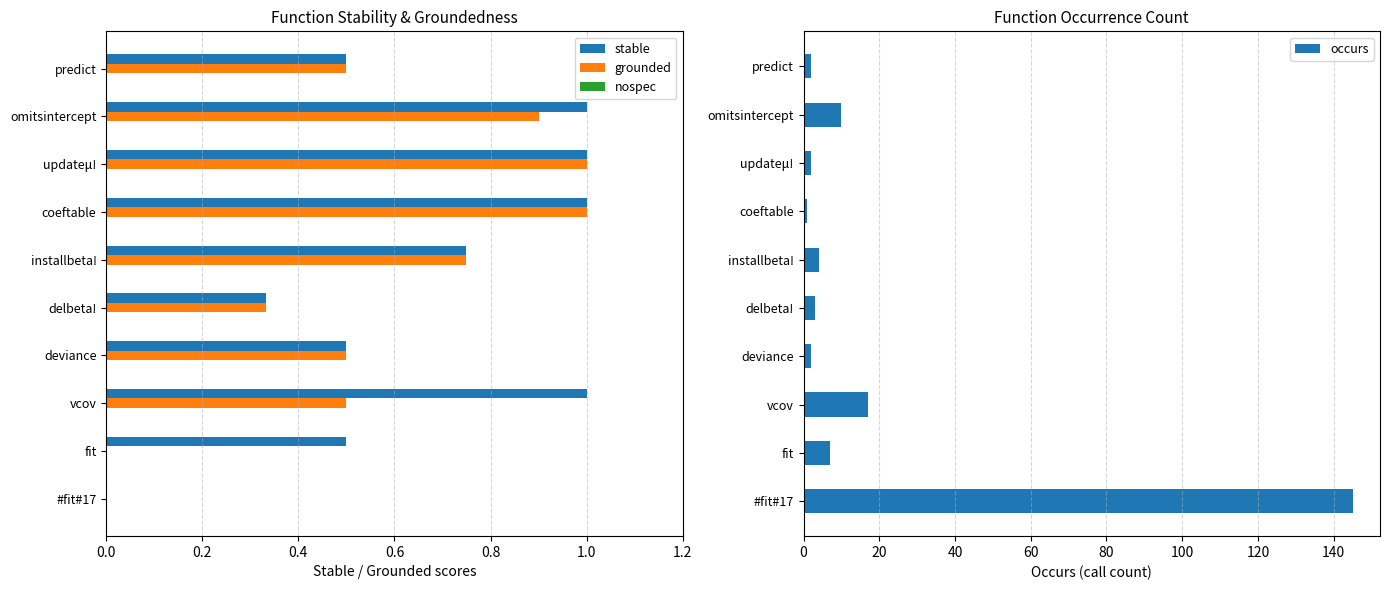

Which series has the largest total across all categories?

occurs